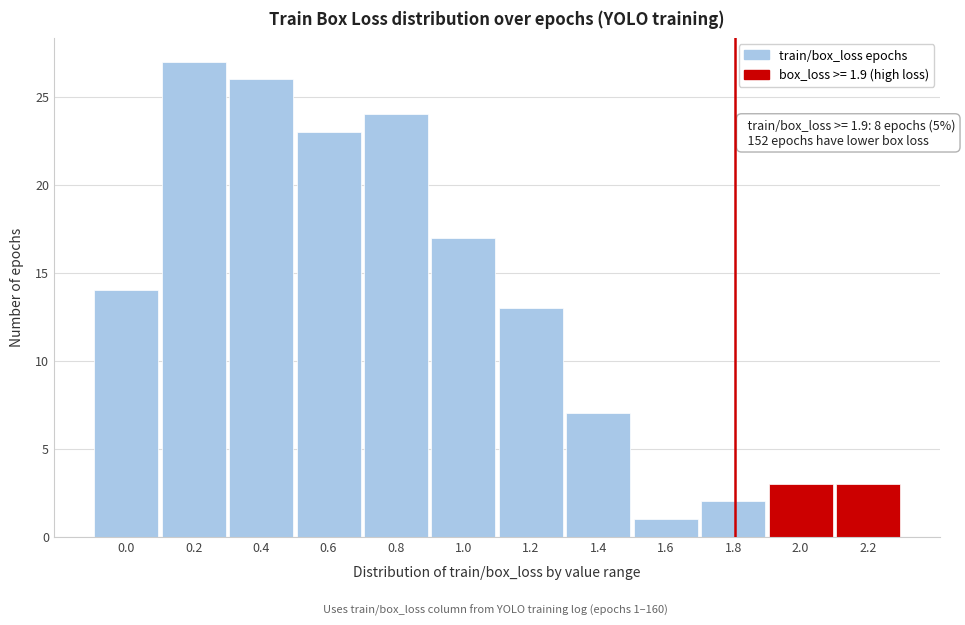

Reading left to right, transcribe all the data shown in this chart.

14	27	26	23	24	17	13	7	1	2	3	3